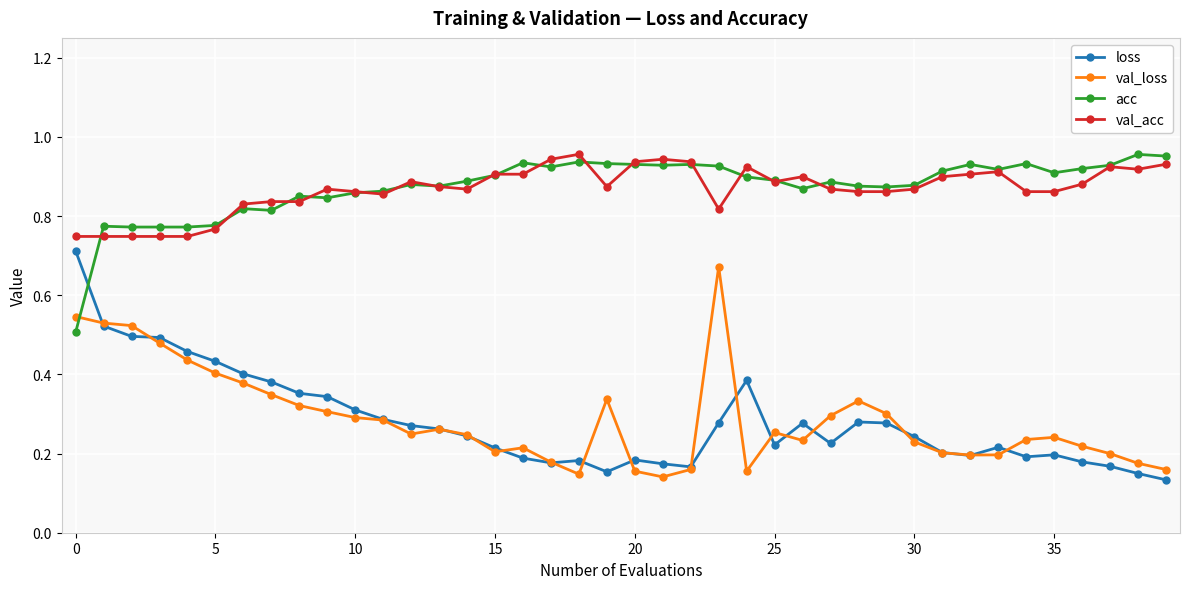

True or false: val_loss has more than 1 interior local peaks.

True